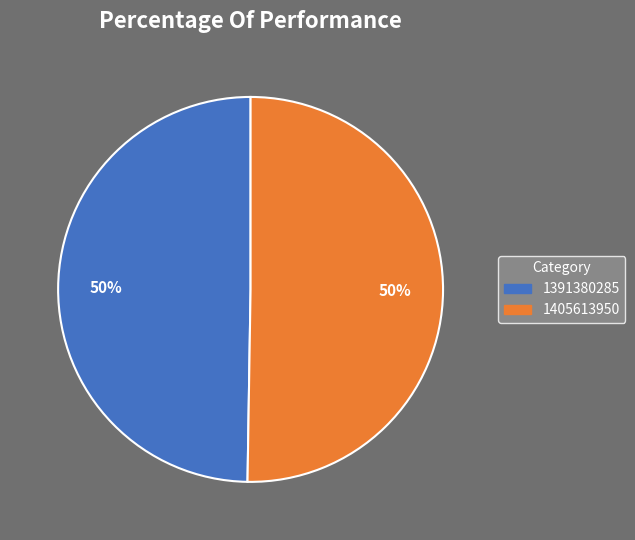

The 1391380285 slice represents 50% of the pie. True or false?

True